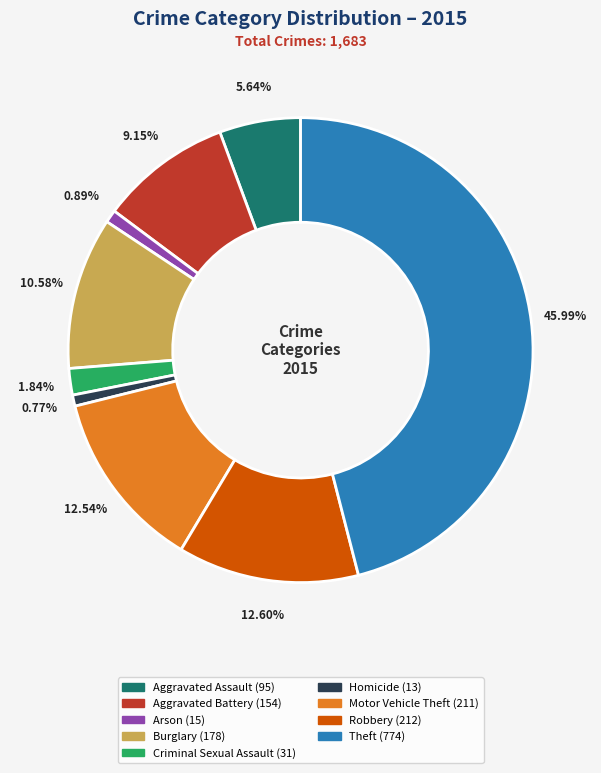

How many segments does this pie chart have?

9